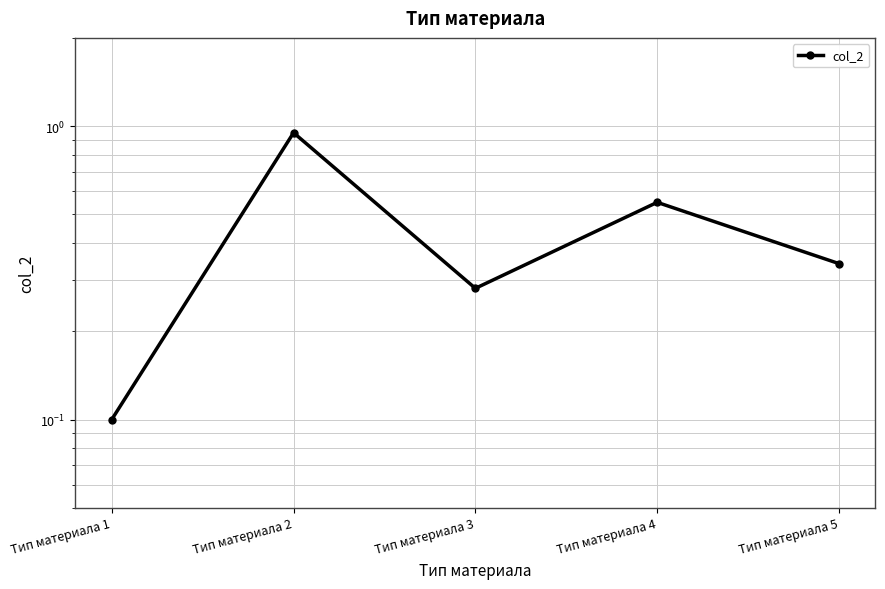

What is the smallest value displayed?

0.1